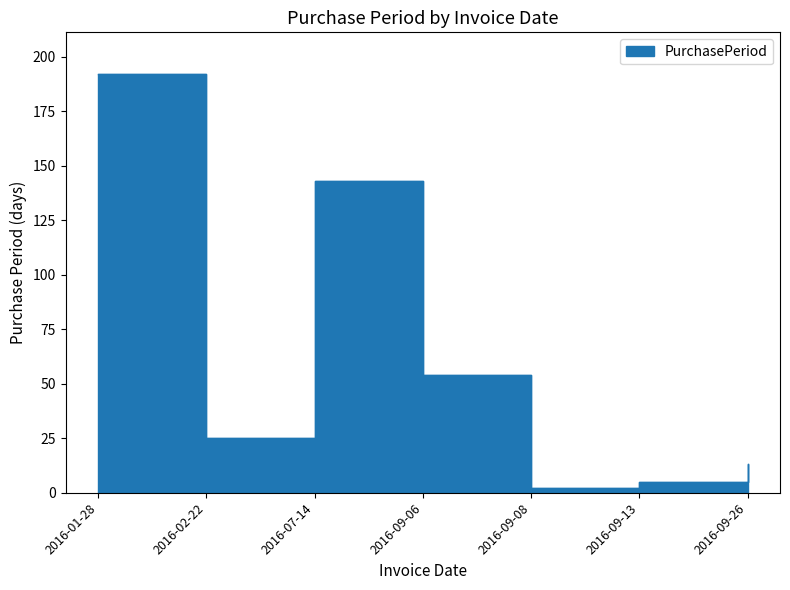

Reading left to right, extract all data points from this chart.

2016-01-28=192	2016-02-22=25	2016-07-14=143	2016-09-06=54	2016-09-08=2	2016-09-13=5	2016-09-26=13